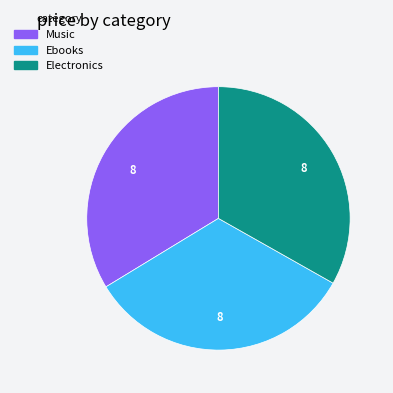

Do Music and Electronics together represent more than half of the pie?

Yes